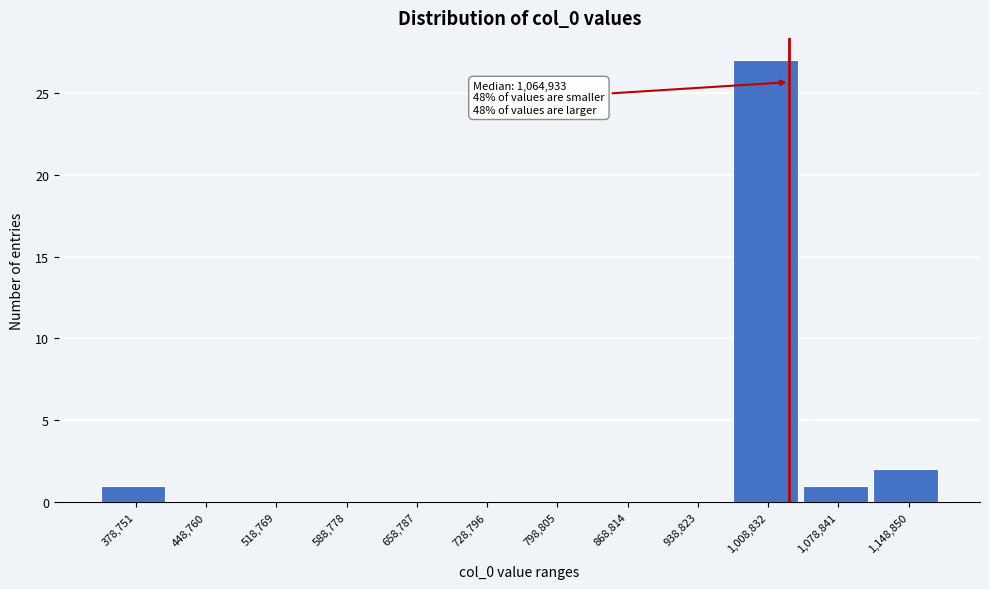

Reading right to left, what are all the values shown in this chart?

1,148,850=2	1,078,841=1	1,008,832=27	938,823=0	868,814=0	798,805=0	728,796=0	658,787=0	588,778=0	518,769=0	448,760=0	378,751=1